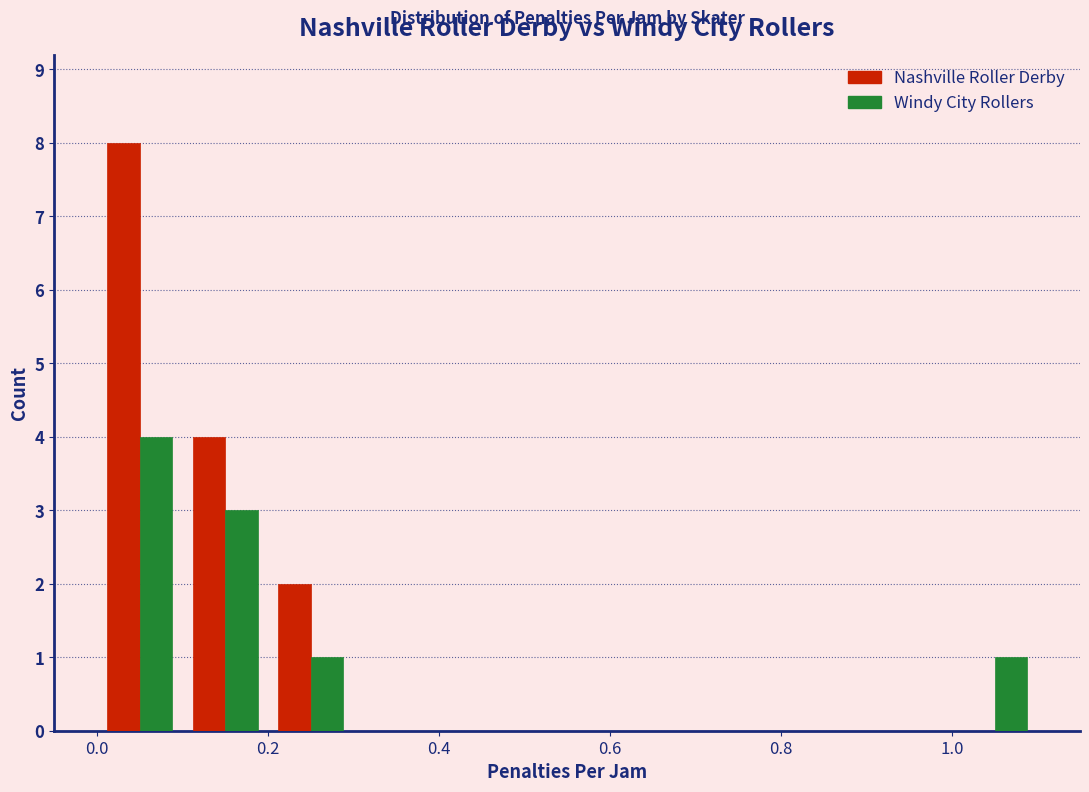

Reading left to right, transcribe this chart: for each range on the x-axis, give the height of each series' bar. The values are not printed on the chart, so give them approximately, as read against the axis.

0.0 to 0.1: Nashville Roller Derby=8	Windy City Rollers=4
0.1 to 0.2: Nashville Roller Derby=4	Windy City Rollers=3
0.2 to 0.3: Nashville Roller Derby=2	Windy City Rollers=1
0.3 to 0.4: Nashville Roller Derby=0	Windy City Rollers=0
0.4 to 0.5: Nashville Roller Derby=0	Windy City Rollers=0
0.5 to 0.6: Nashville Roller Derby=0	Windy City Rollers=0
0.6 to 0.7: Nashville Roller Derby=0	Windy City Rollers=0
0.7 to 0.8: Nashville Roller Derby=0	Windy City Rollers=0
0.8 to 0.9: Nashville Roller Derby=0	Windy City Rollers=0
0.9 to 1.0: Nashville Roller Derby=0	Windy City Rollers=0
1.0 to 1.1: Nashville Roller Derby=0	Windy City Rollers=1